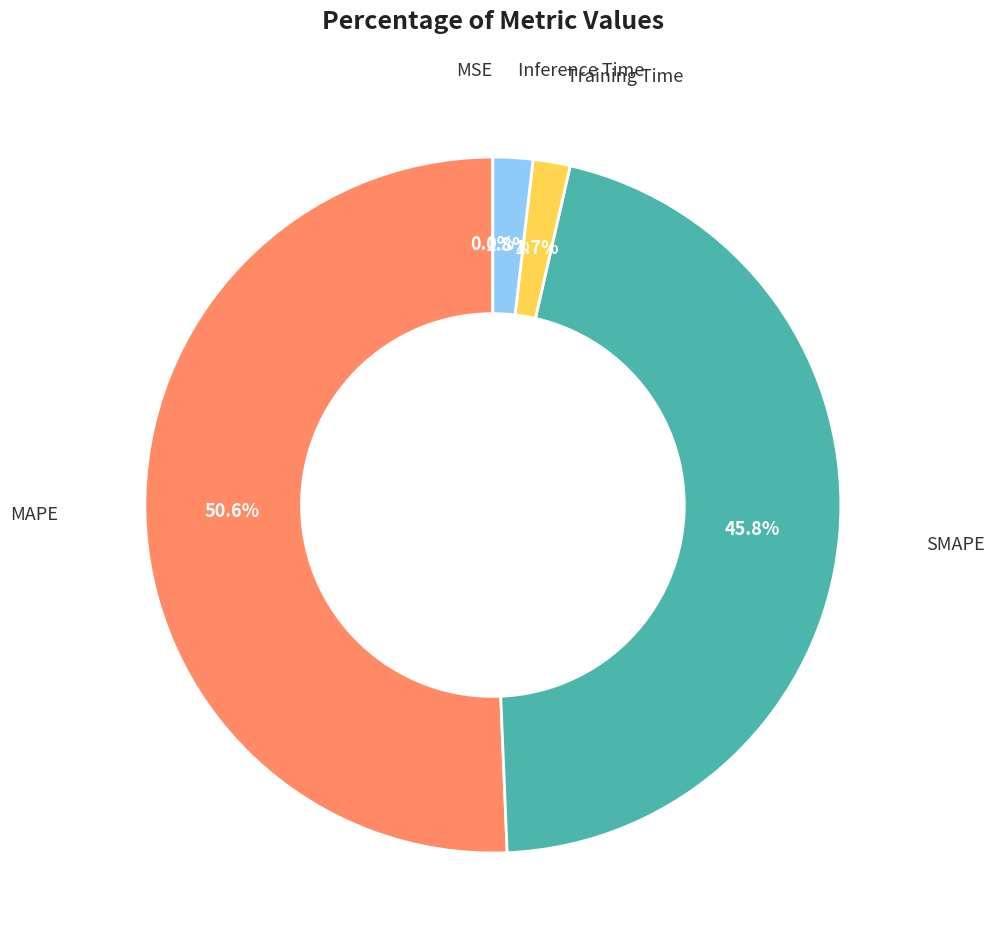

To the nearest percent, what is the average slice percentage?

20%